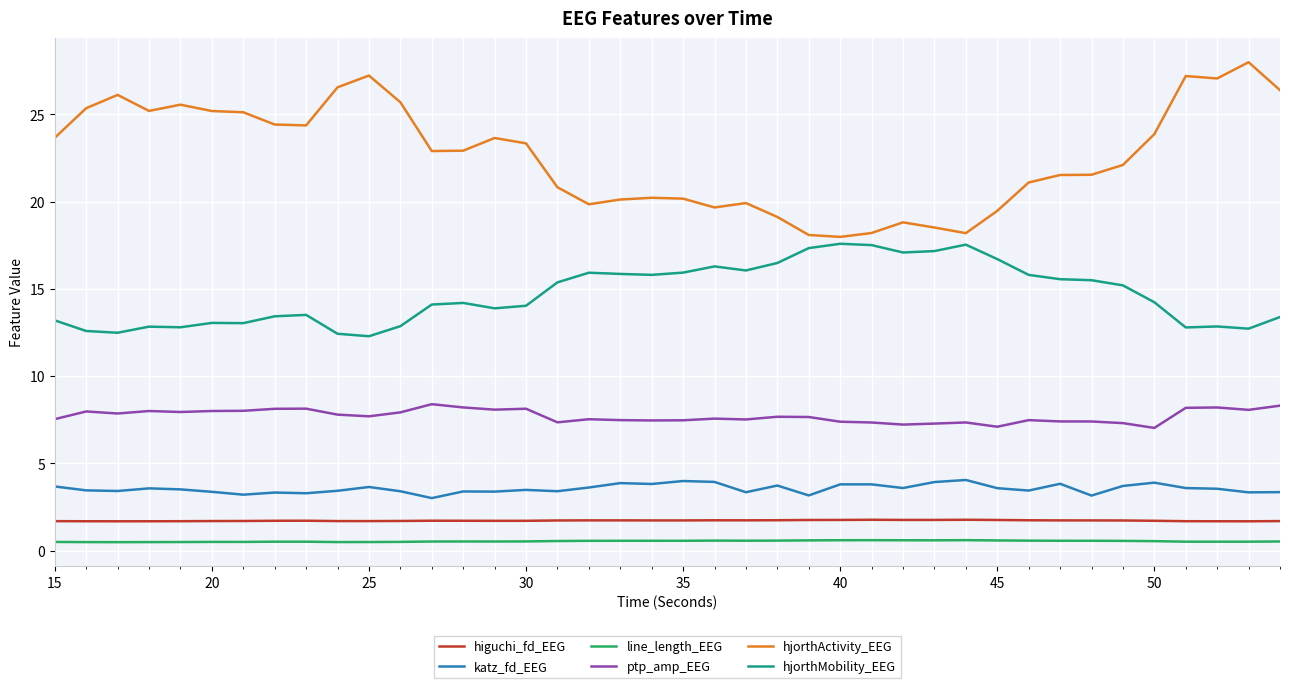

Is this an area chart (filled region under the line)?

No